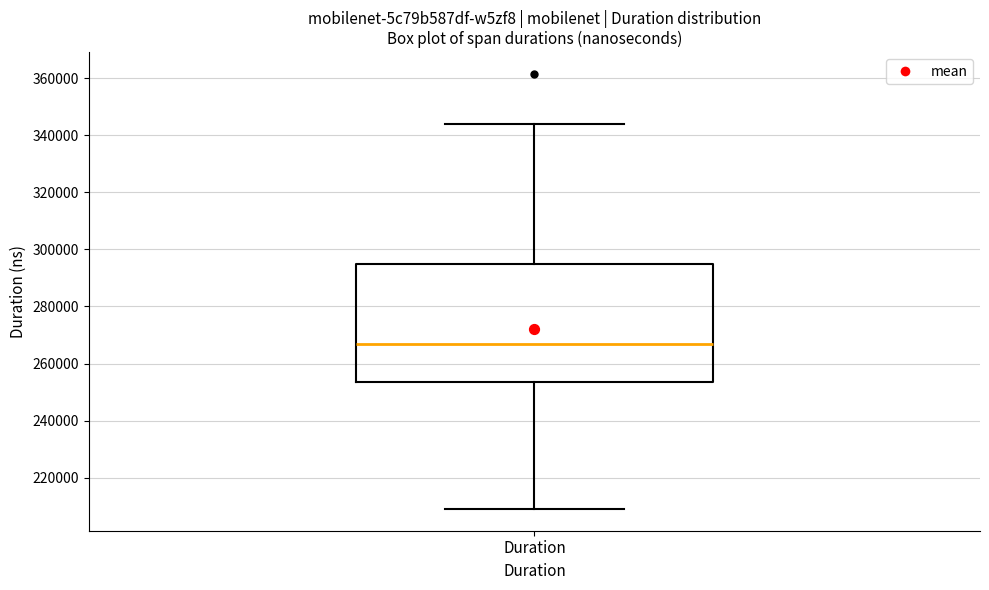

Read this box plot against the y-axis: the position of the median line, the range covered by the box, and the ends of both whiskers. The values are not printed on the chart, so give them approximately, as read against the axis.

median 266000, box 254000 to 294000, whiskers 210000 to 344000